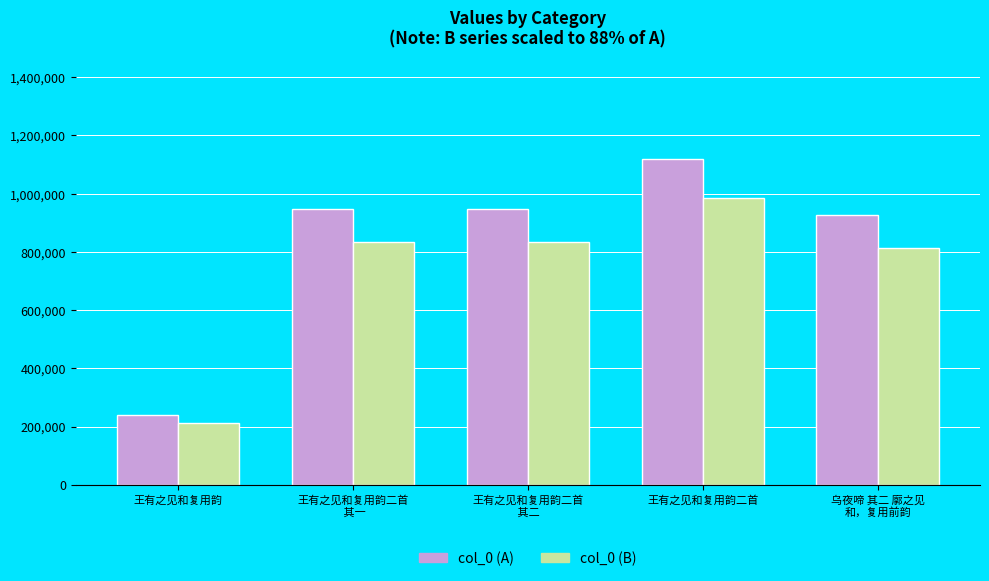

What position from the left is 王有之见和复用韵二首
 其二?

3